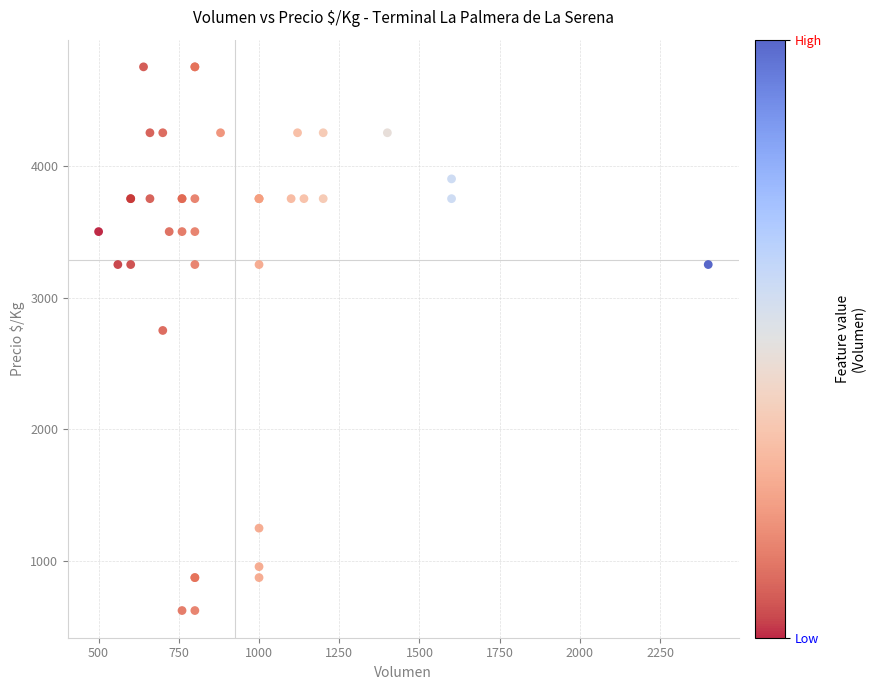

What Y value in the scatter plot is closest to 2687?

2750